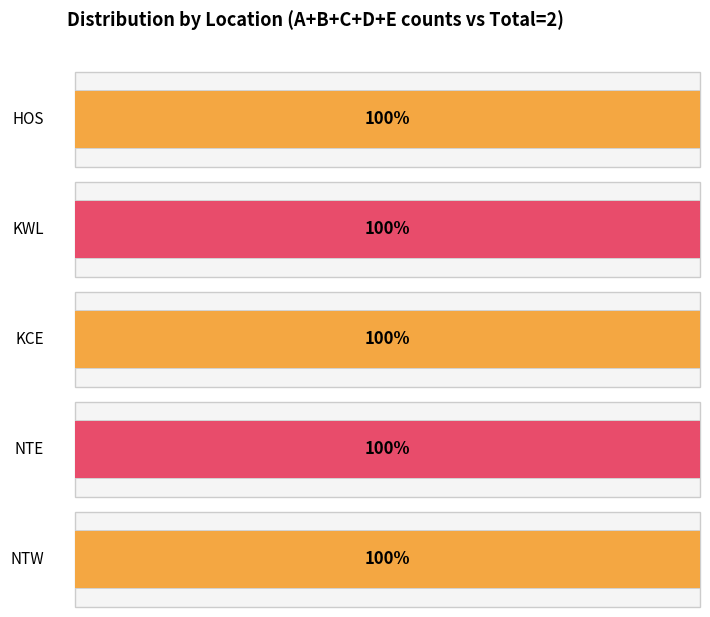

At which category is the sum across all series the highest?

HOS